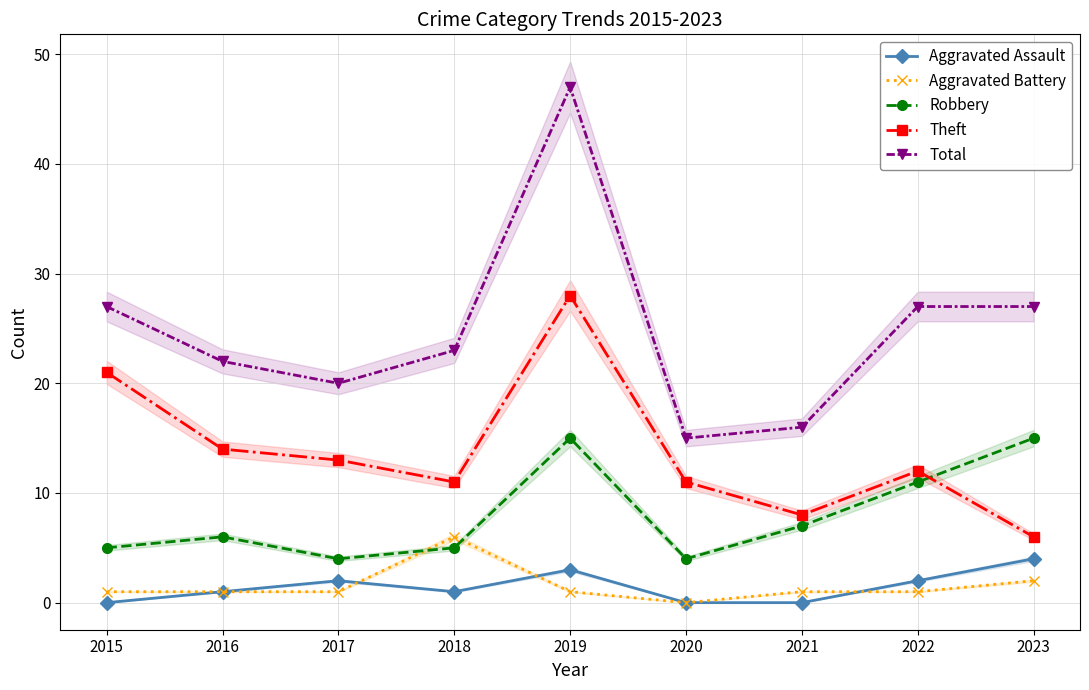

Reading left to right, extract all data points from this chart.

Aggravated Assault: 2015=0	2016=1	2017=2	2018=1	2019=3	2020=0	2021=0	2022=2	2023=4
Aggravated Battery: 2015=1	2016=1	2017=1	2018=6	2019=1	2020=0	2021=1	2022=1	2023=2
Robbery: 2015=5	2016=6	2017=4	2018=5	2019=15	2020=4	2021=7	2022=11	2023=15
Theft: 2015=21	2016=14	2017=13	2018=11	2019=28	2020=11	2021=8	2022=12	2023=6
Total: 2015=27	2016=22	2017=20	2018=23	2019=47	2020=15	2021=16	2022=27	2023=27